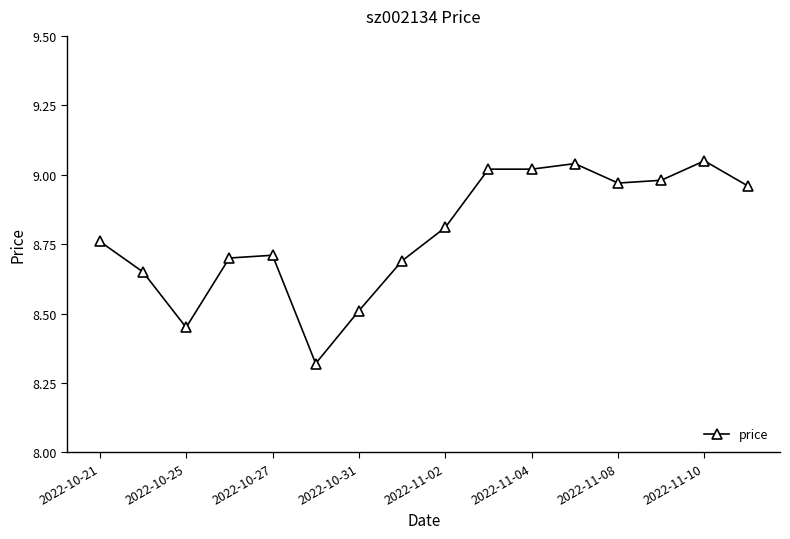

True or false: there are more than 2 points higher than both neighbors.

True